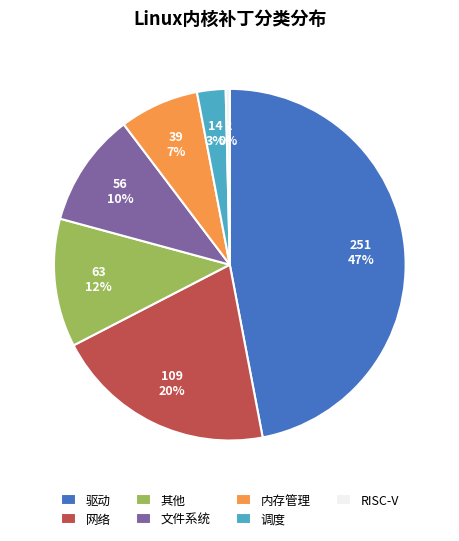

Do 文件系统 and 驱动 together represent more than half of the pie?

Yes